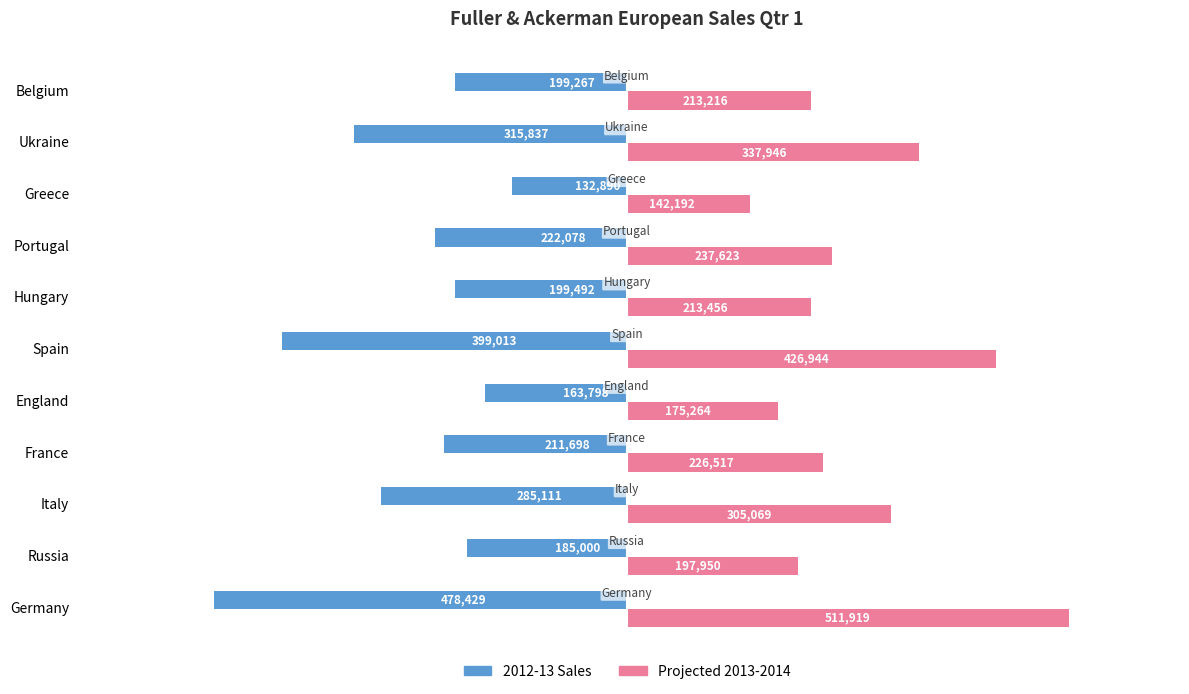

Which series has the largest total across all categories?

Projected 2013-2014